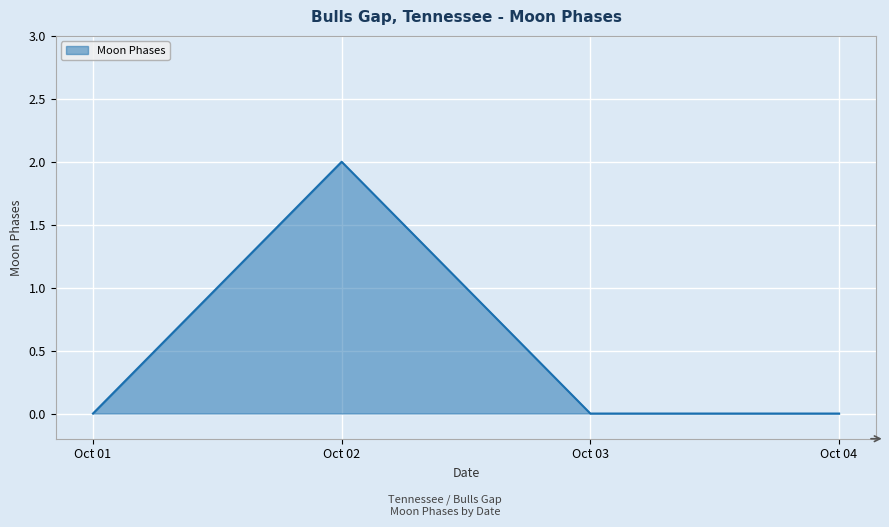

True or false: there are more than 1 points higher than both neighbors.

False